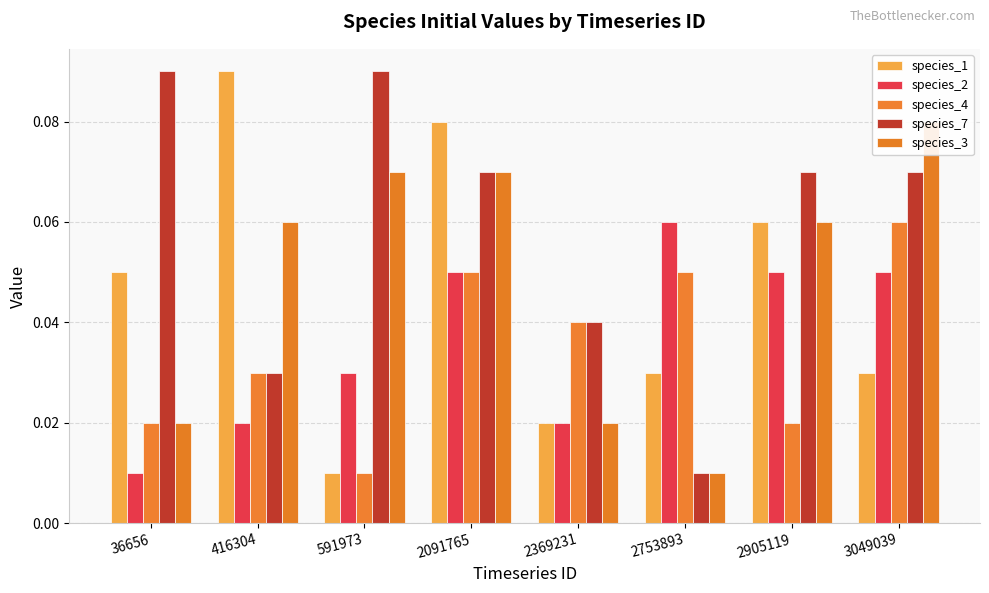

What is the value of the species_1 bar at the 2nd from the left?

0.1